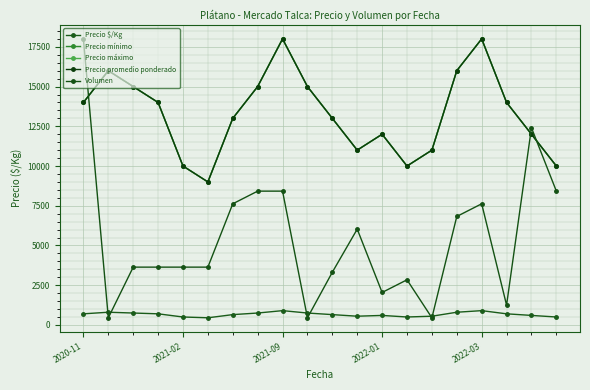

Is this an area chart (filled region under the line)?

No